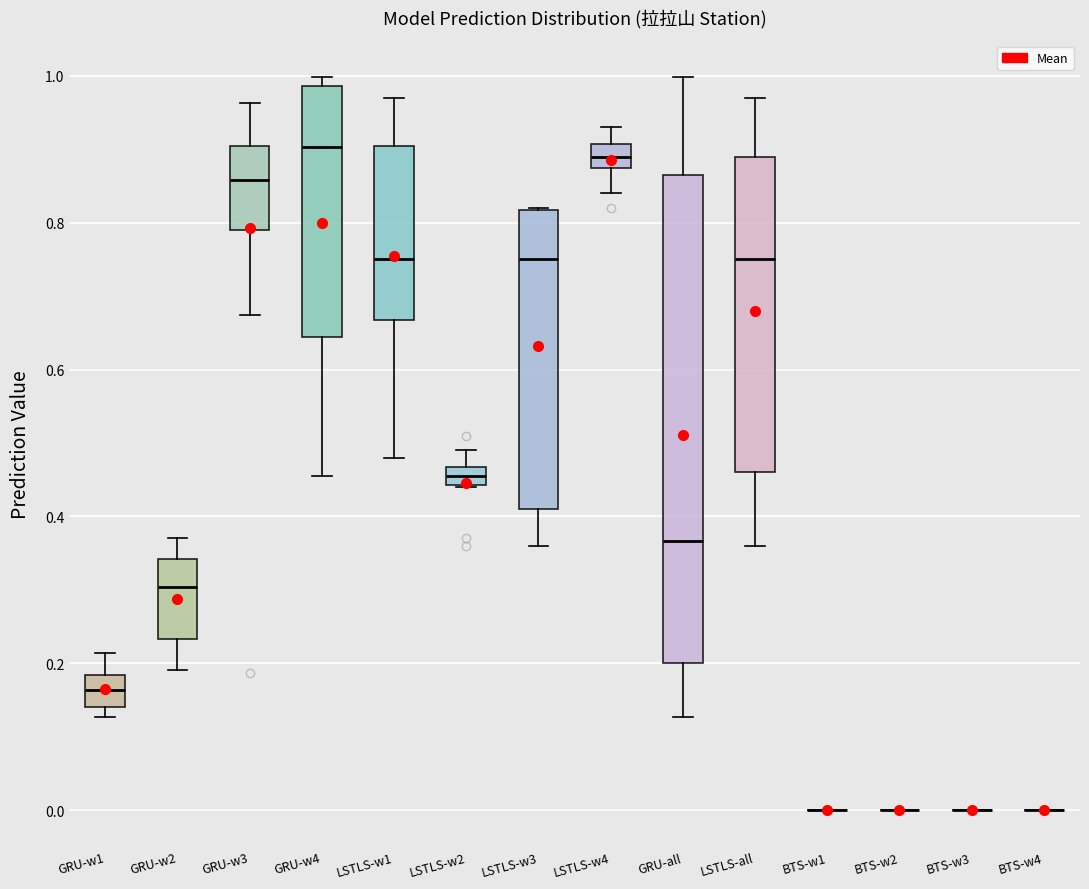

Where is the upper edge of the box for LSTLS-w3 on the y-axis? The values are not printed on the chart, so give them approximately, as read against the axis.

0.82